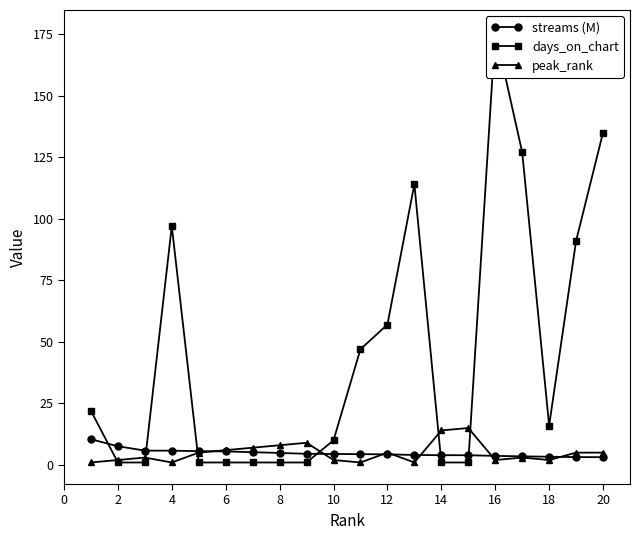

How many data points in streams (M) are less than 4?

7